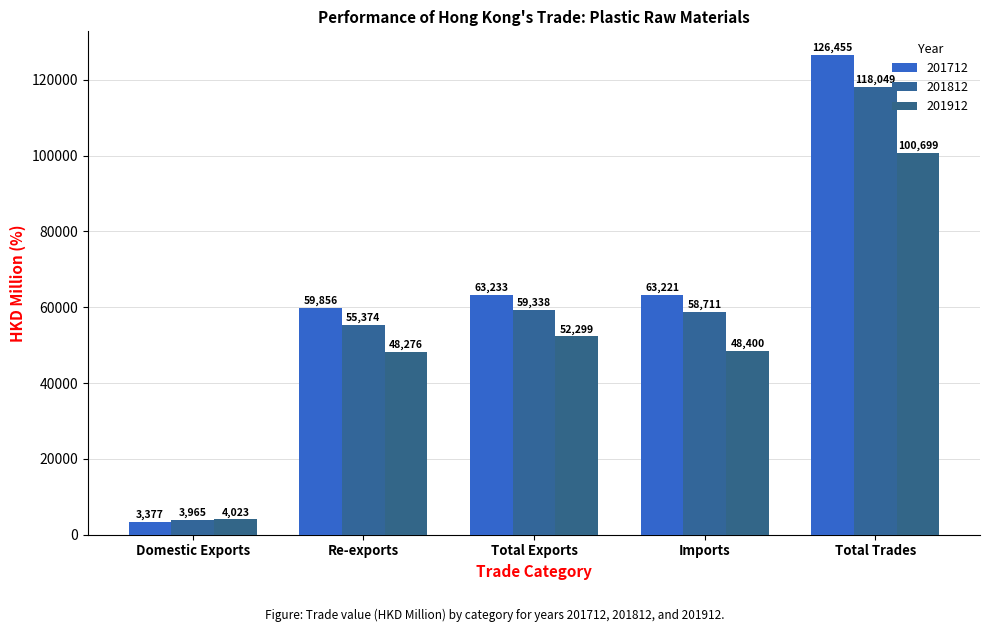

How many data points in 201812 are above 58711?

3